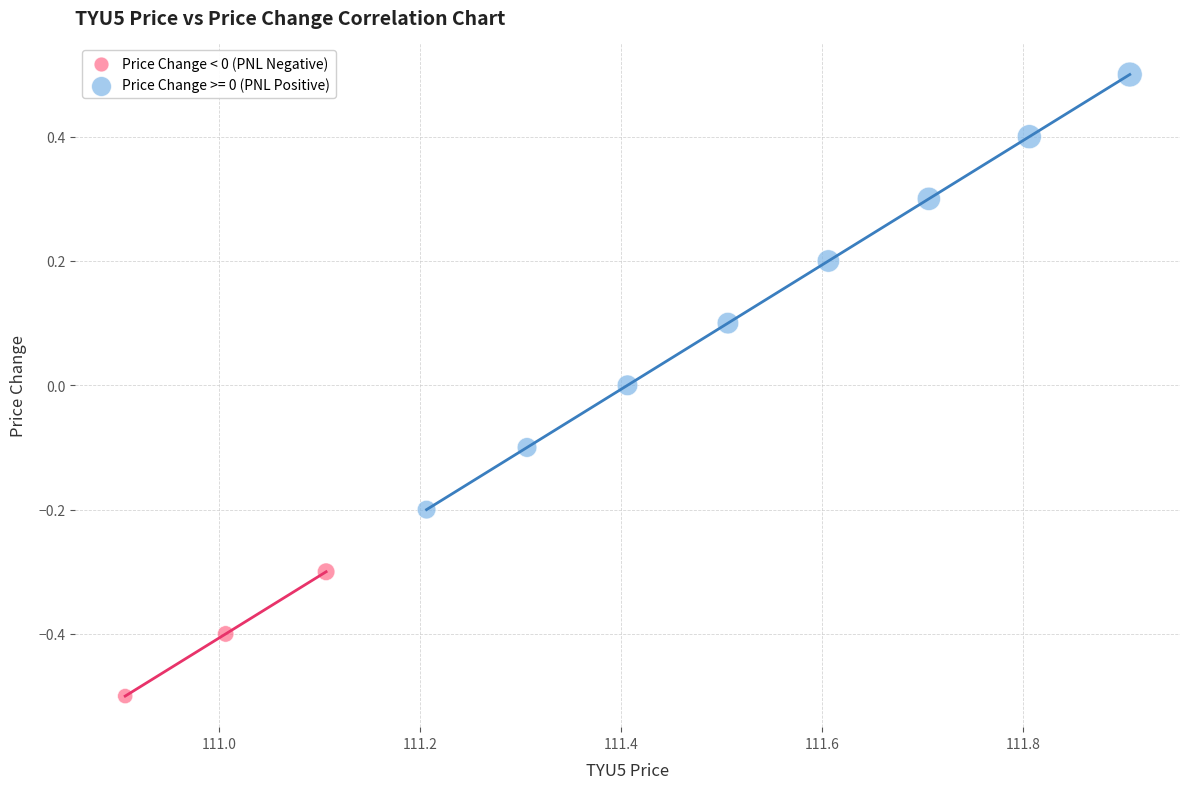

Which series reaches the minimum Y coordinate?

Price Change < 0 (PNL Negative)